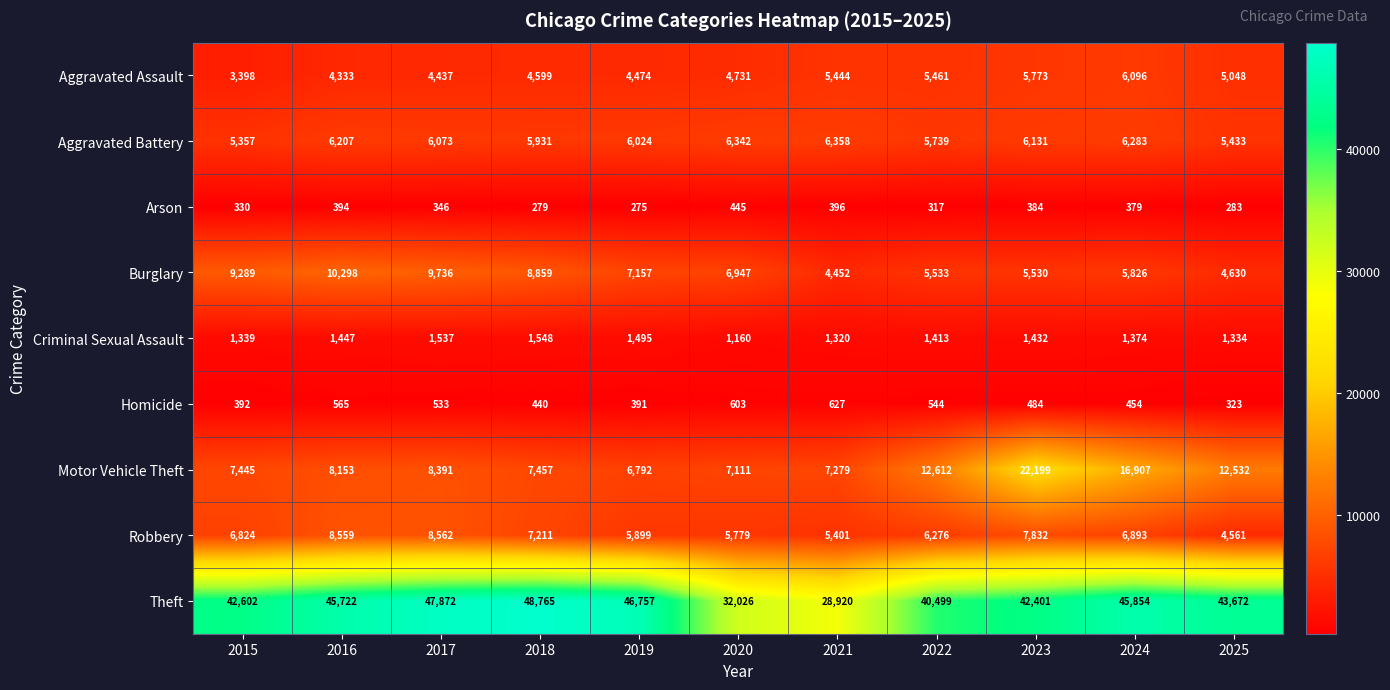

At which category does the chart reach its minimum across all series?

2019